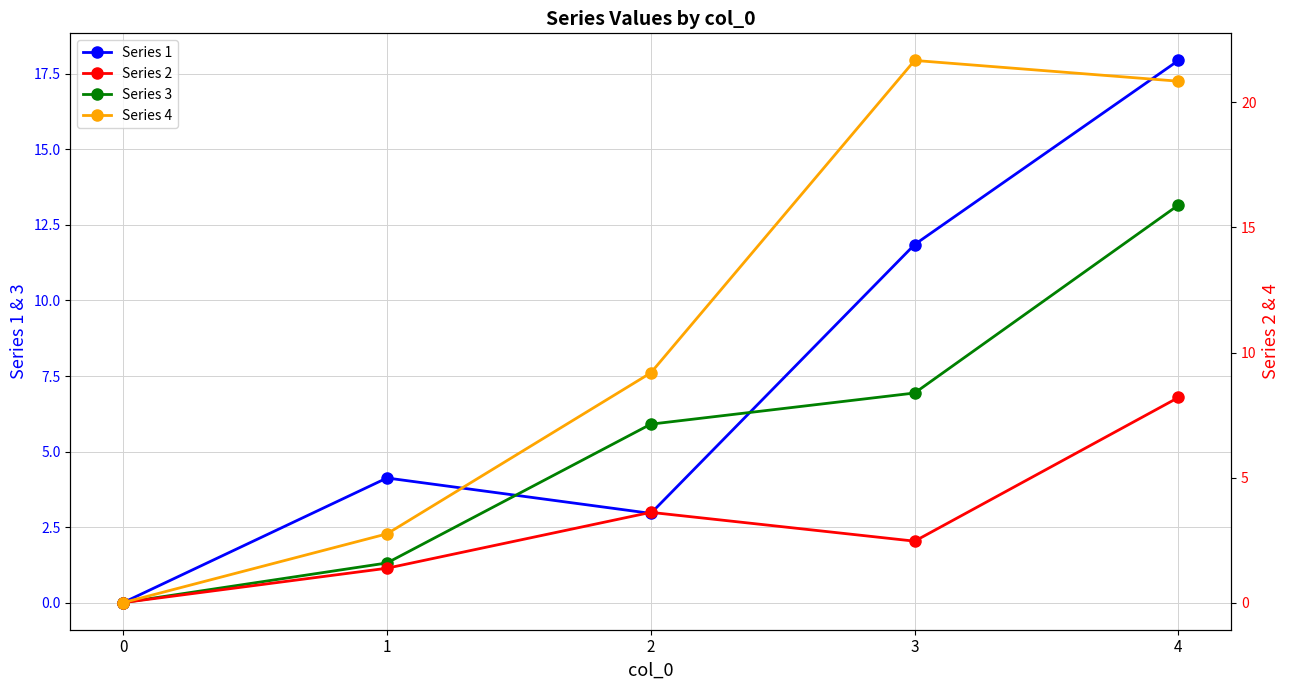

Between 0 and 3, which is larger?

3